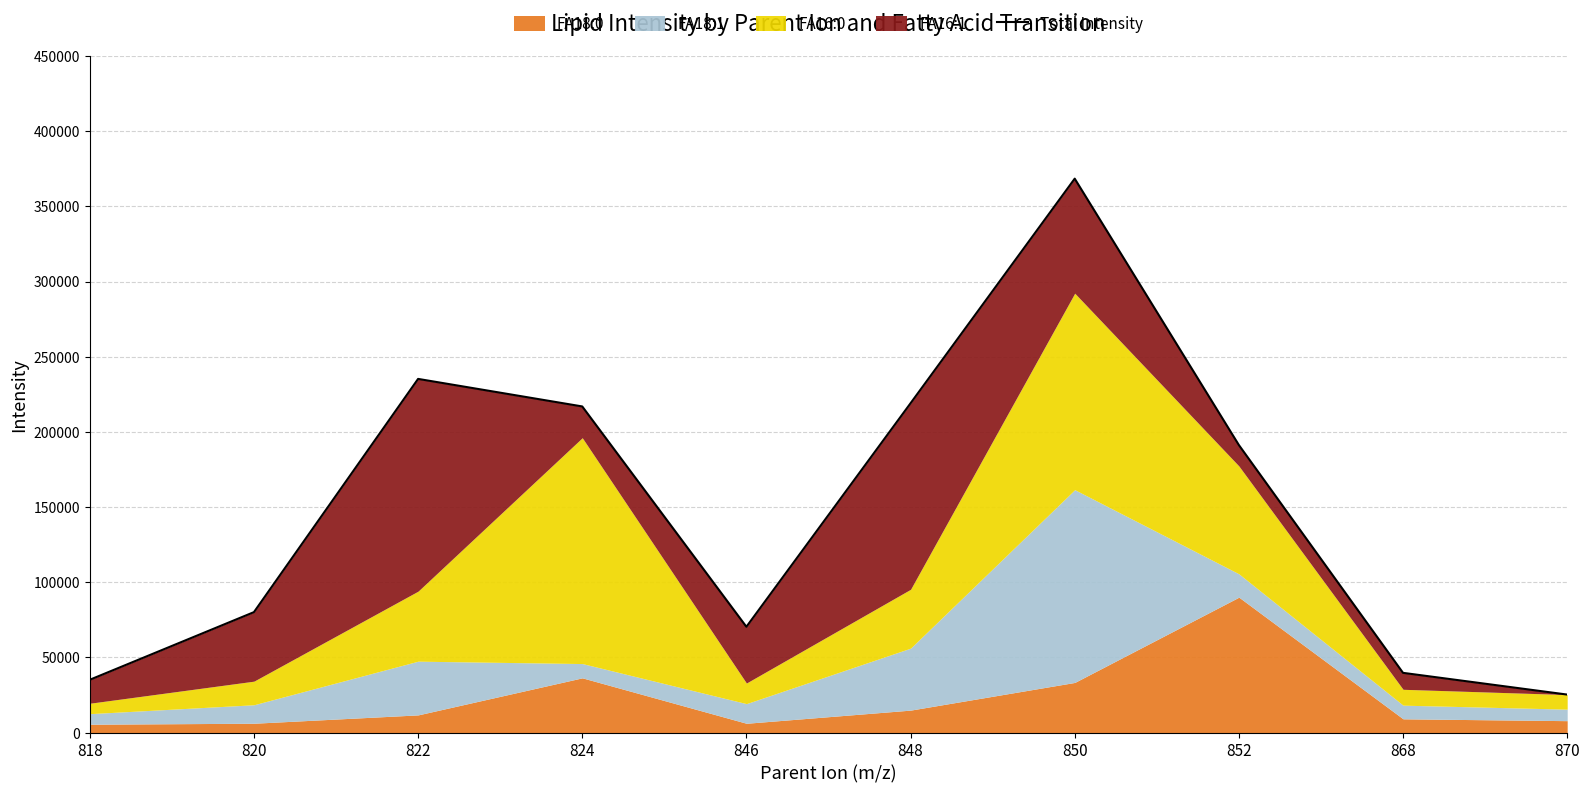

How many points are lower than both their immediate neighbors (excluding endpoints)?

1